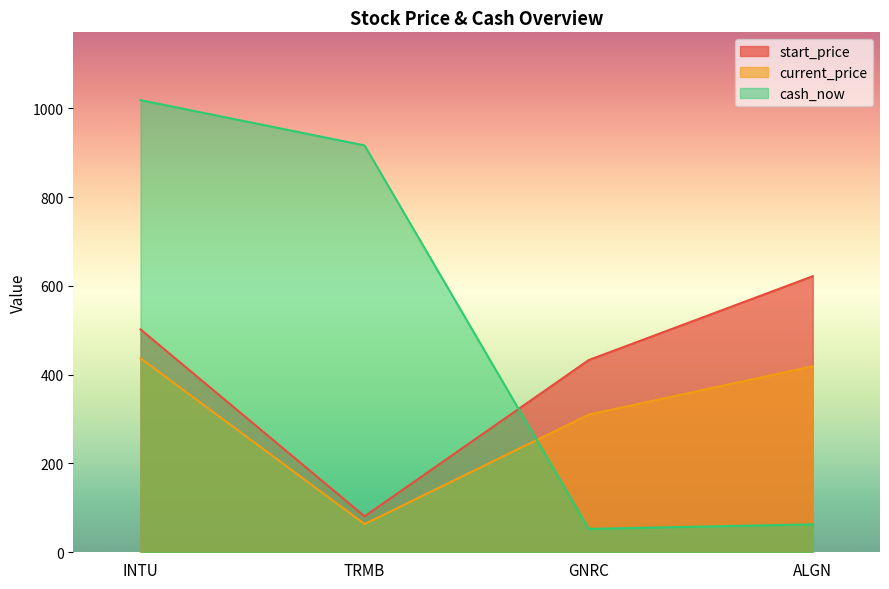

Between TRMB and ALGN, which series saw the biggest shift?

cash_now